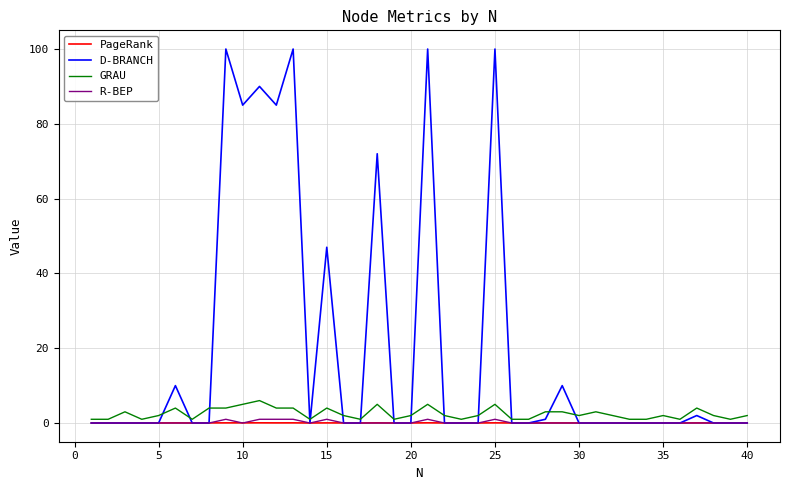

How many lines are shown in the chart?

4